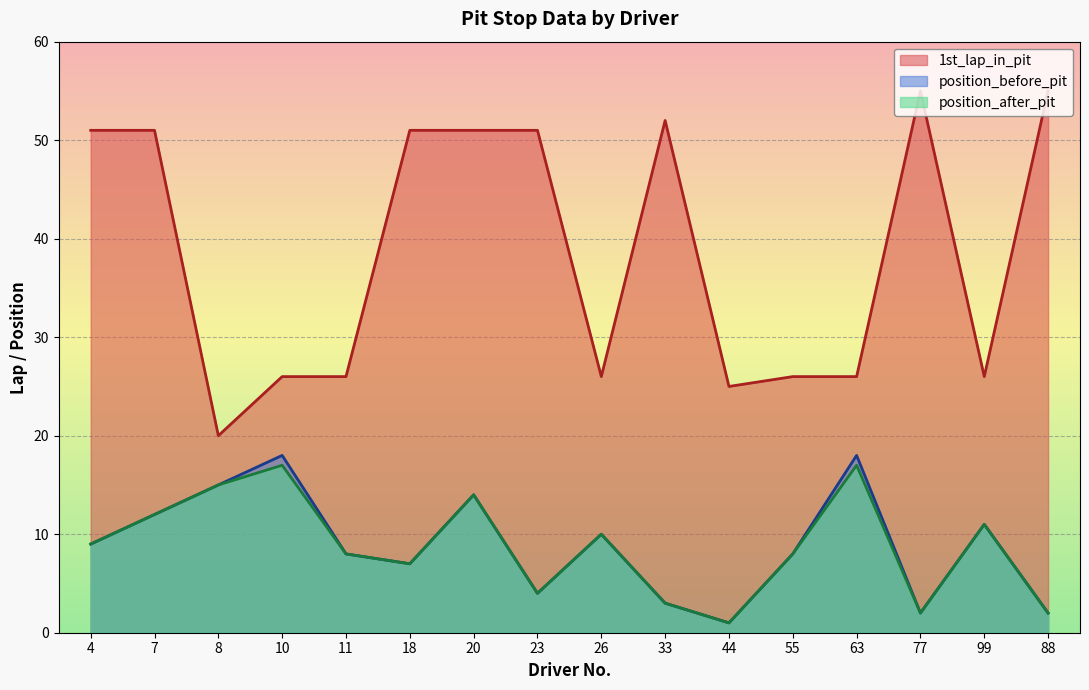

How many lines are shown in the chart?

3